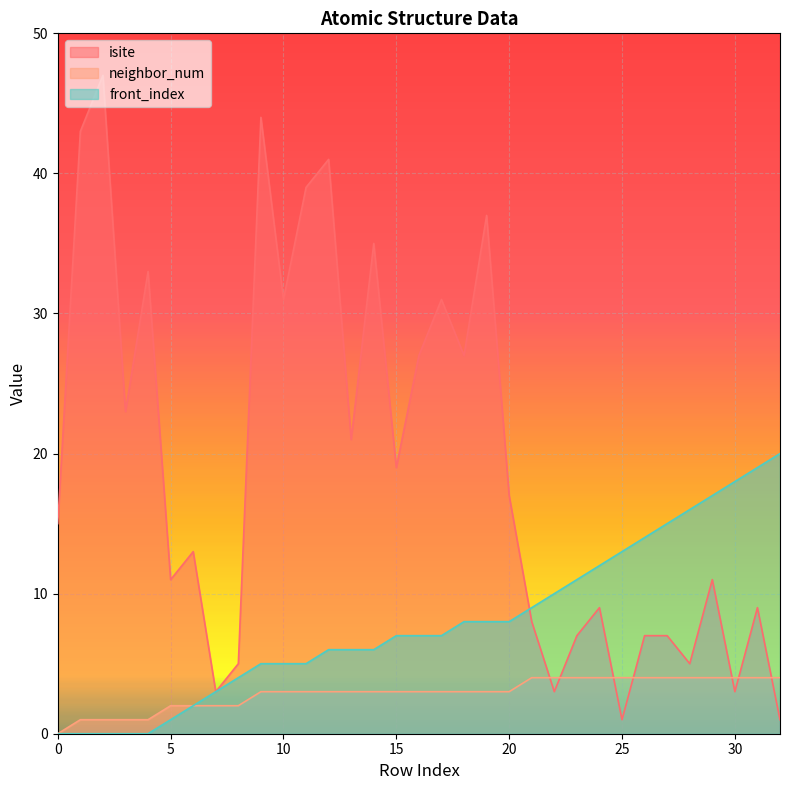

Reading left to right, list all the values displayed in this chart.

isite: 0=15	1=43	2=47	3=23	4=33	5=11	6=13	7=3	8=5	9=44	10=31	11=39	12=41	13=21	14=35	15=19	16=27	17=31	18=27	19=37	20=17	21=8	22=3	23=7	24=9	25=1	26=7	27=7	28=5	29=11	30=3	31=9	32=1
neighbor_num: 0=0	1=1	2=1	3=1	4=1	5=2	6=2	7=2	8=2	9=3	10=3	11=3	12=3	13=3	14=3	15=3	16=3	17=3	18=3	19=3	20=3	21=4	22=4	23=4	24=4	25=4	26=4	27=4	28=4	29=4	30=4	31=4	32=4
front_index: 0=0	1=0	2=0	3=0	4=0	5=1	6=2	7=3	8=4	9=5	10=5	11=5	12=6	13=6	14=6	15=7	16=7	17=7	18=8	19=8	20=8	21=9	22=10	23=11	24=12	25=13	26=14	27=15	28=16	29=17	30=18	31=19	32=20